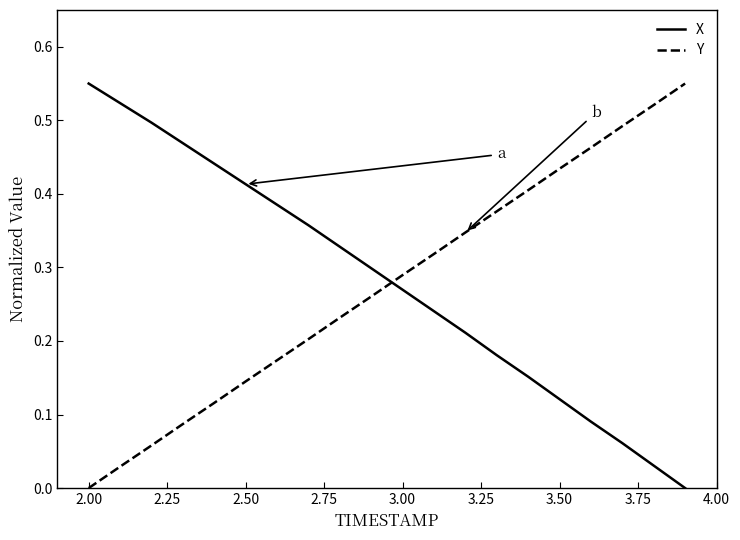

How many intersections are there between Y and X?

1